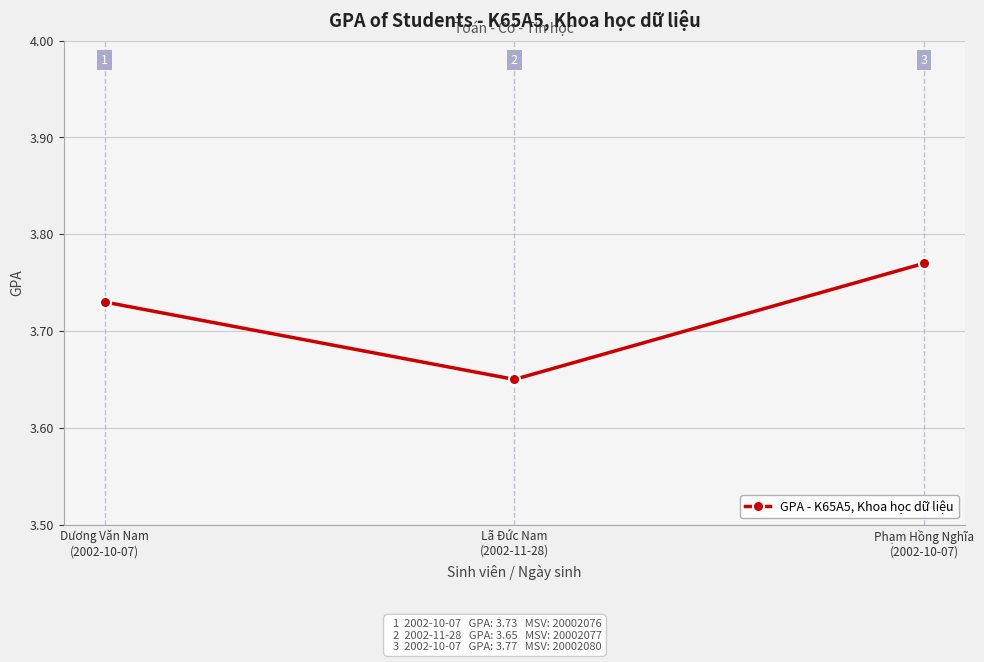

How many values are between 3 and 4?

3